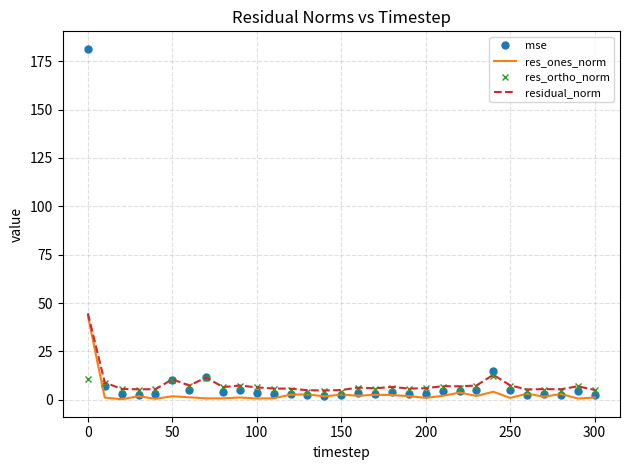

What is the maximum value shown in the chart?

181.4